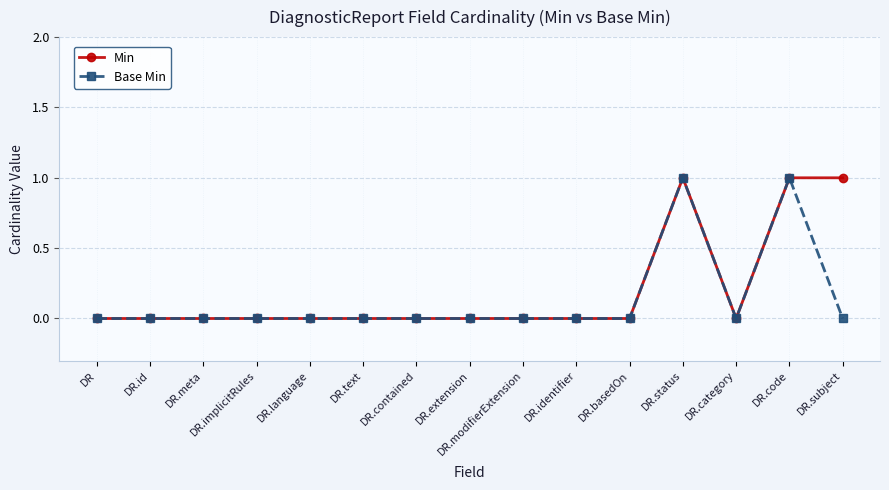

True or false: Base Min has a value of -1 at DR.language.

False